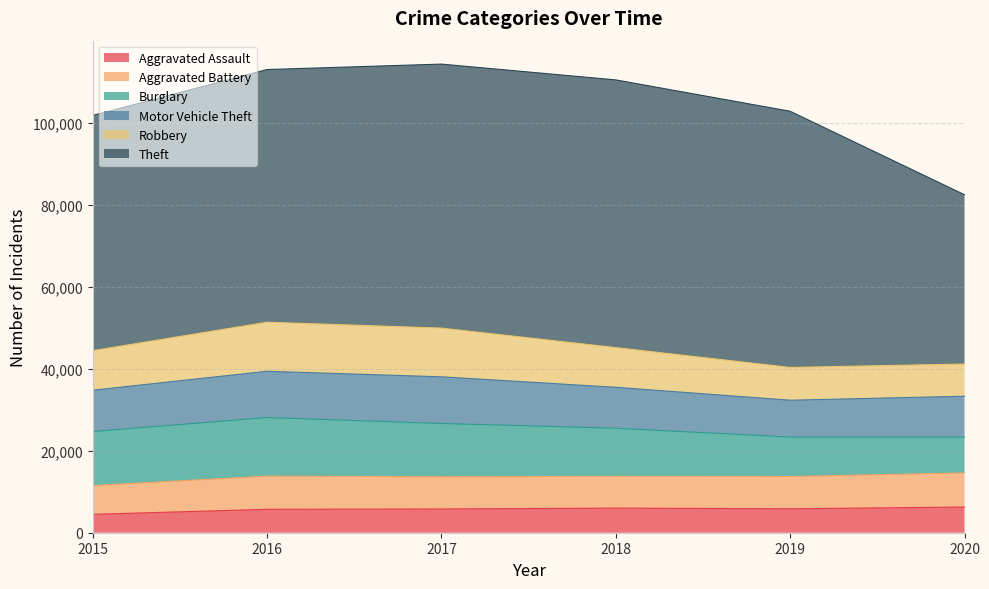

How many lines are shown in the chart?

6